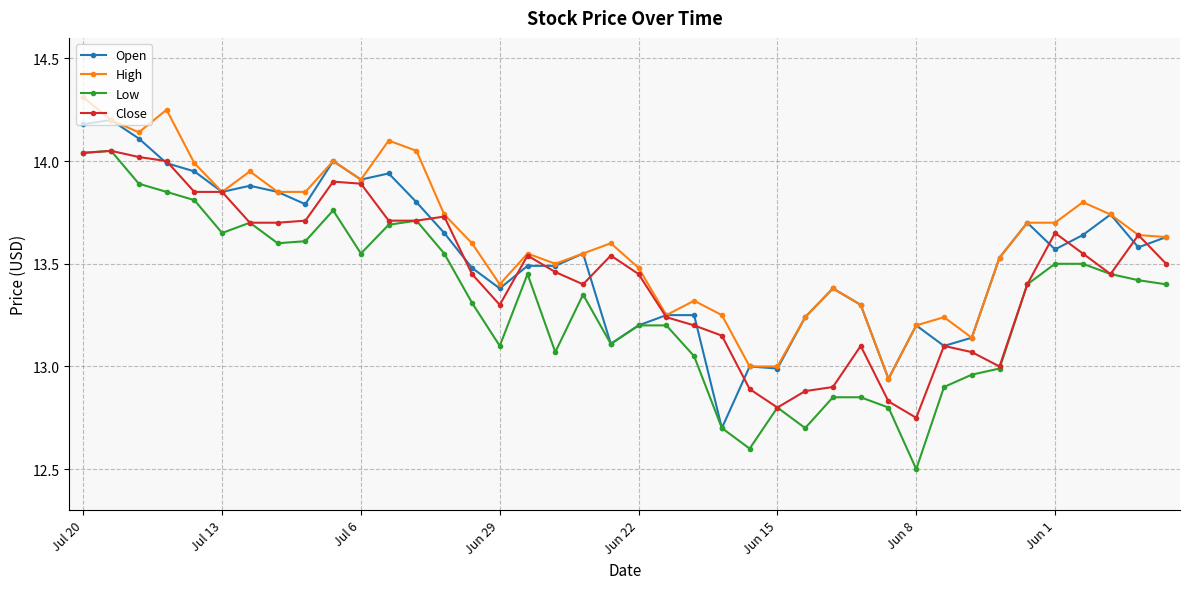

True or false: High has more than 1 interior local peaks.

True